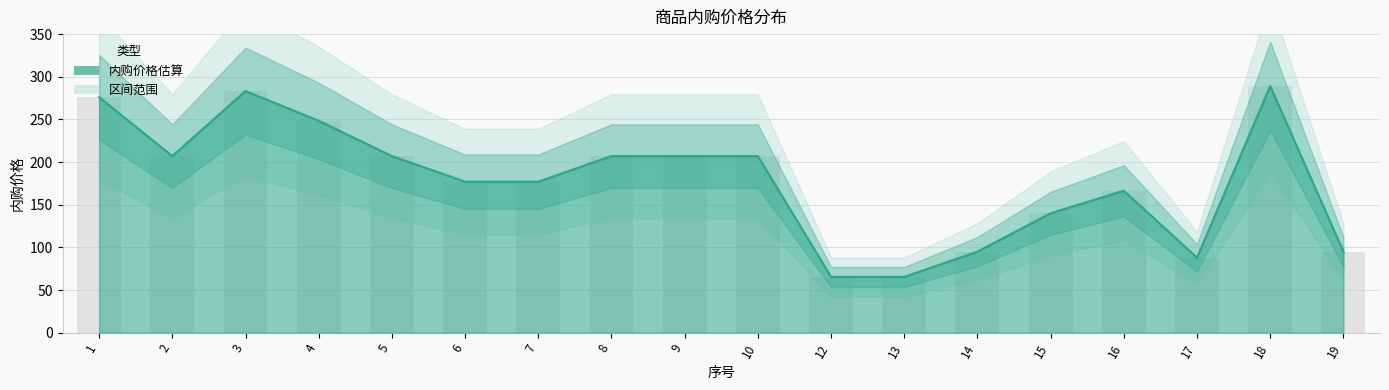

Reading left to right, what are all the values shown in this chart?

276.0	207.0	283.2	248.4	207.0	177.0	177.0	207.0	207.0	207.0	65.4	65.4	95.0	140.0	166.4	87.9	289.0	95.0